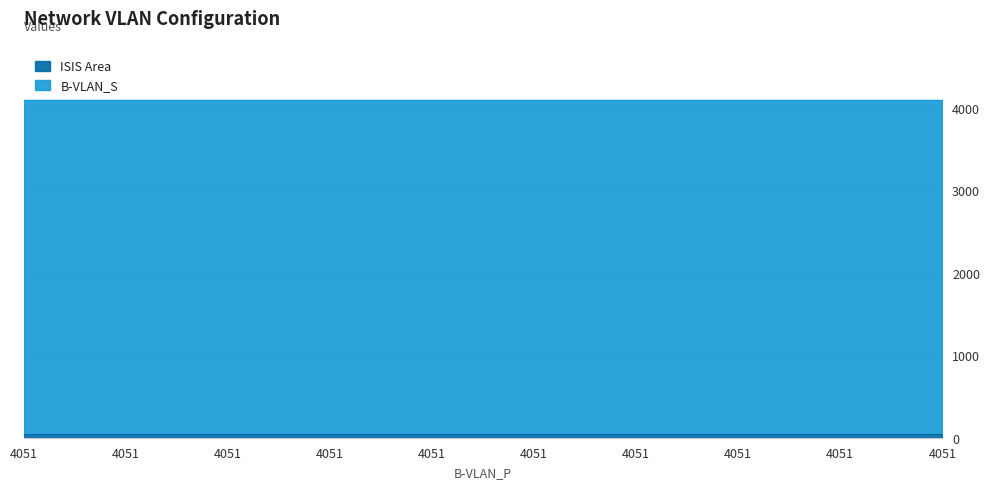

What value does the B-VLAN_S series have at 4051?

4052